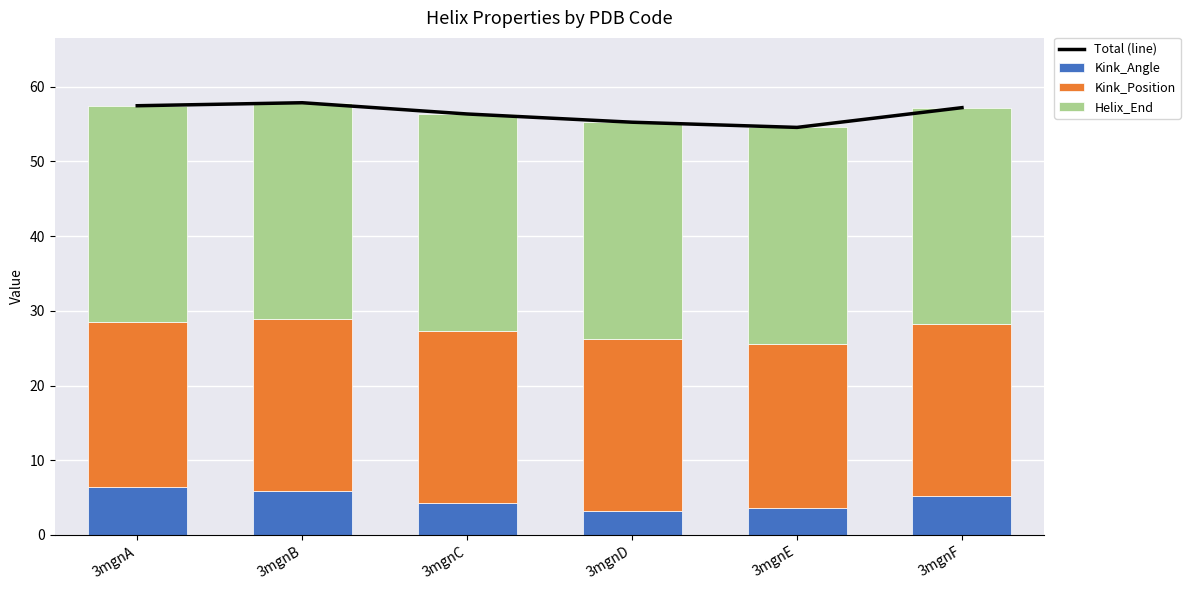

What is the value of the Kink_Angle bar at the 1st from the left?

6.4